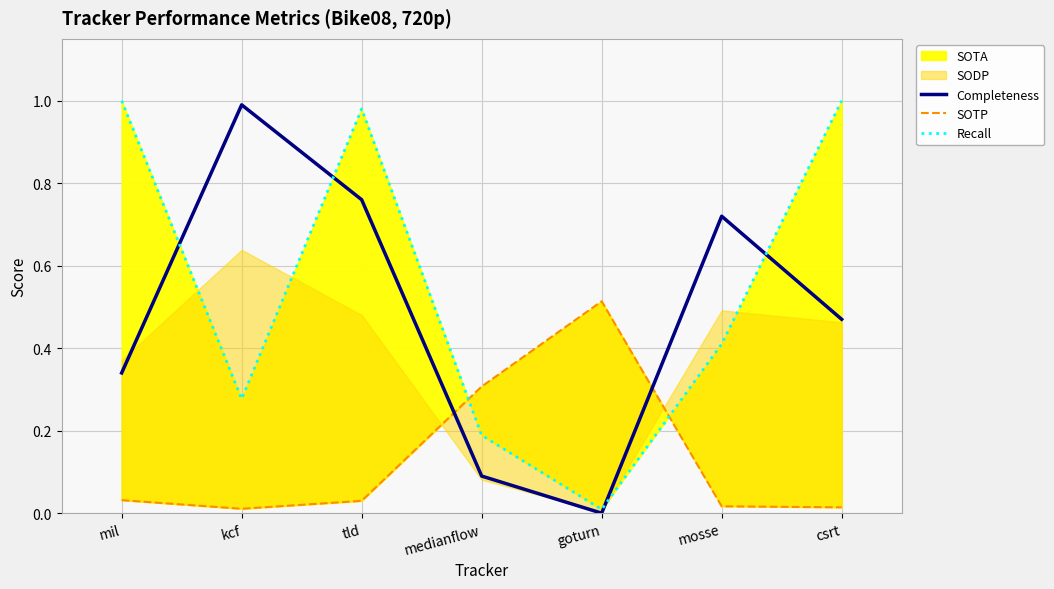

Count the number of categories in the chart.

7